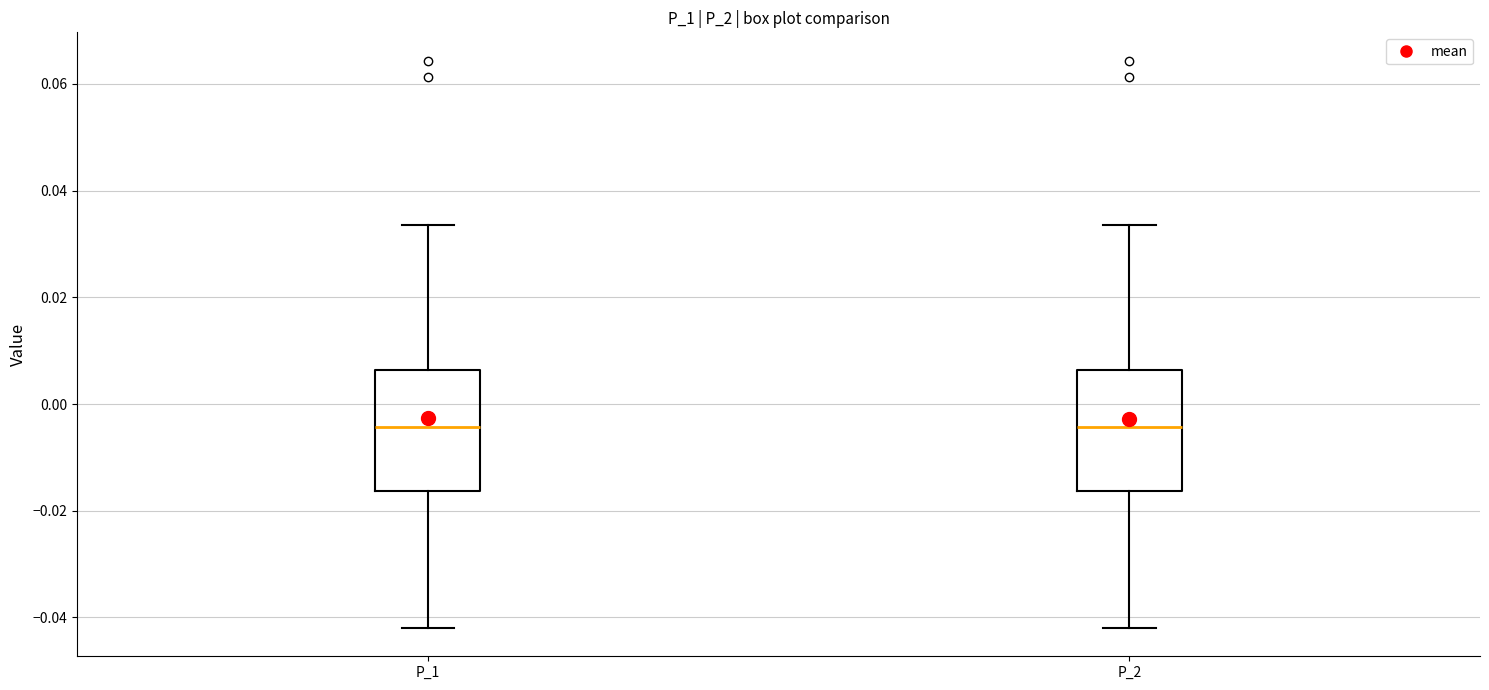

Reading left to right, transcribe this box plot: for each box, give where its median line is, the range the box spans, and where its two whiskers end, as read against the y-axis. The values are not printed on the chart, so give them approximately, as read against the axis.

P_1: median -0.004, box -0.016 to 0.006, whiskers -0.042 to 0.034
P_2: median -0.004, box -0.016 to 0.006, whiskers -0.042 to 0.034